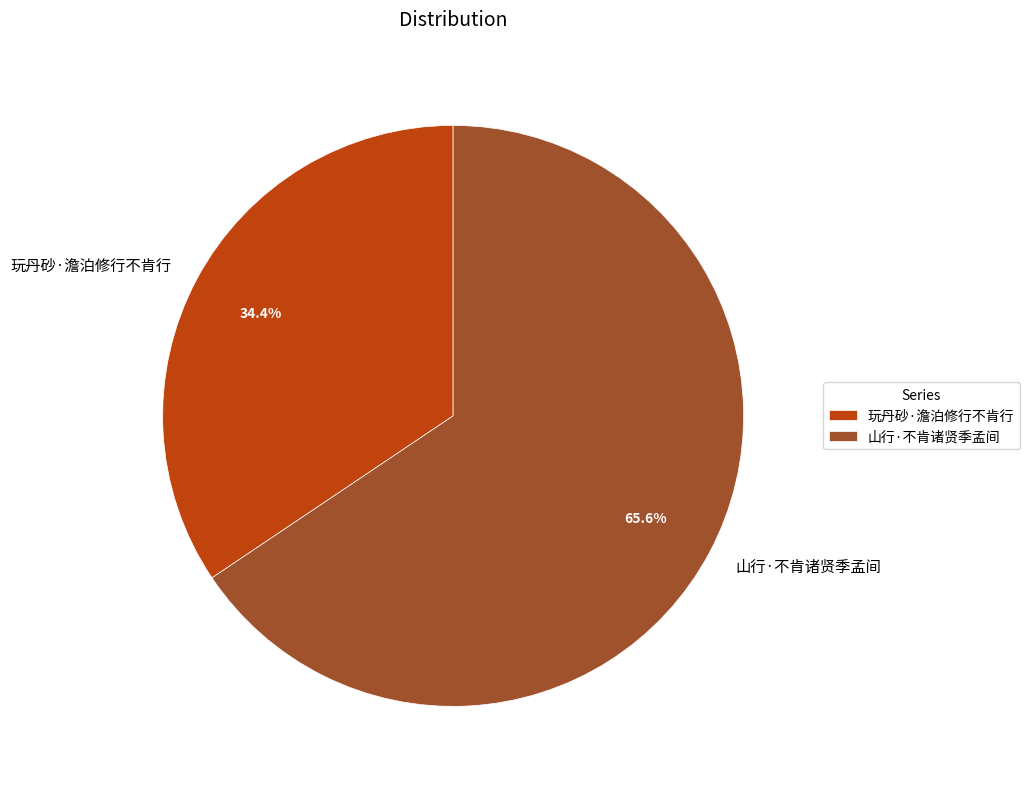

Which slice represents more than half of the pie?

山行·不肯诸贤季孟间